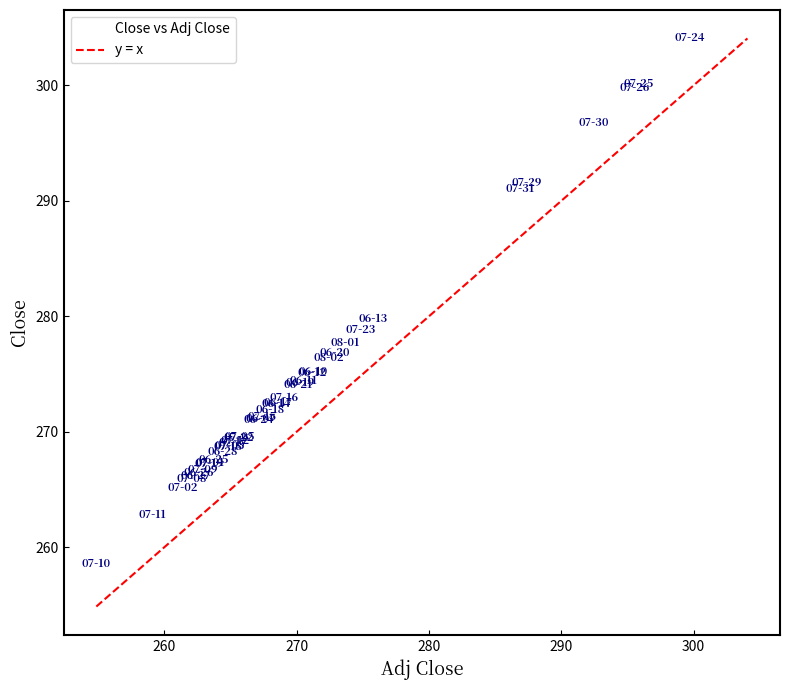

What Y value in the scatter plot is closest to 281?

279.8